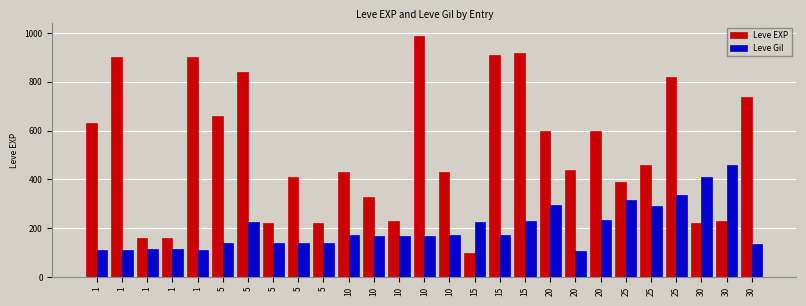

Is it true that Leve EXP equals 101 at 1?

False